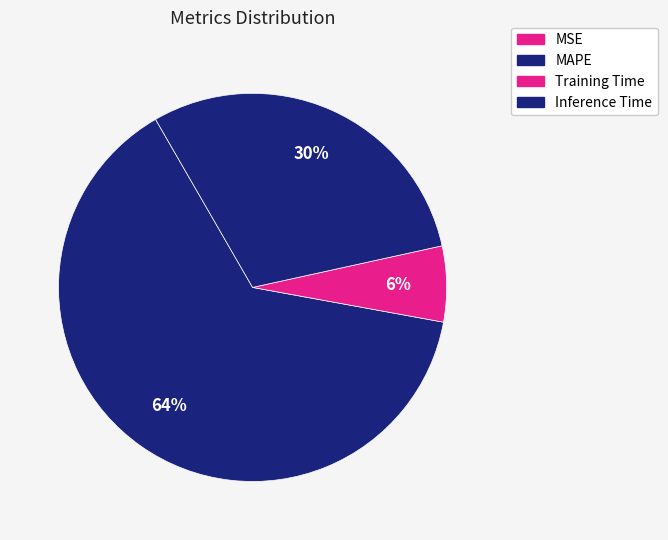

To the nearest percent, what is the difference between the largest and smallest slice percentages?

64%